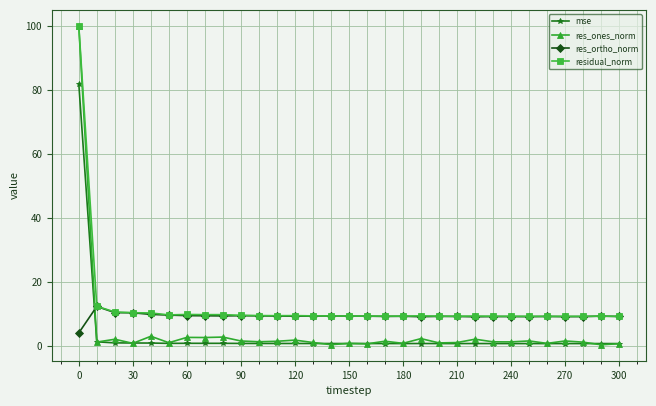

What is the value of the residual_norm point at the 17th from the left?

9.3